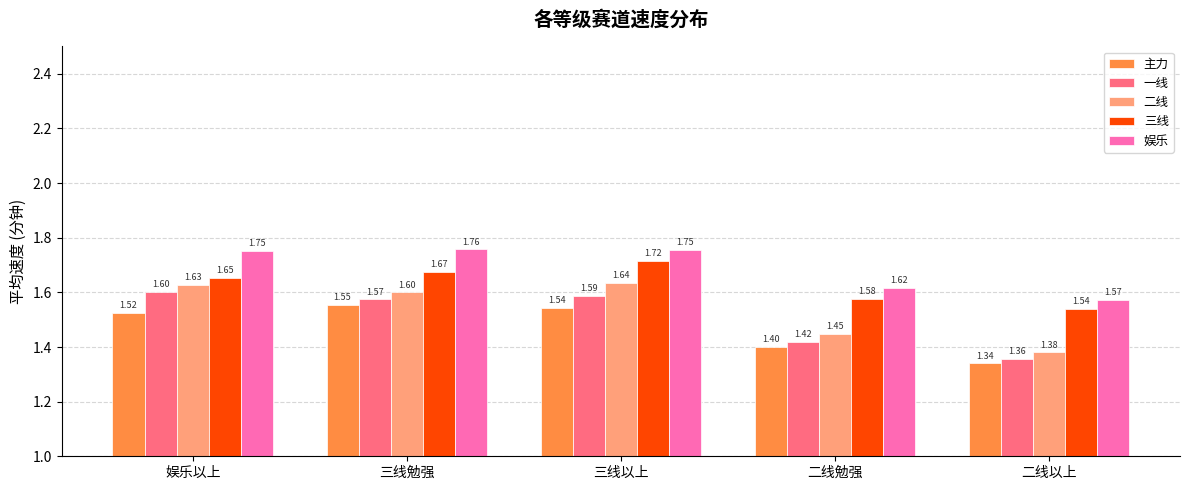

What is the difference between the maximum and second lowest values in the 一线 series?

0.2